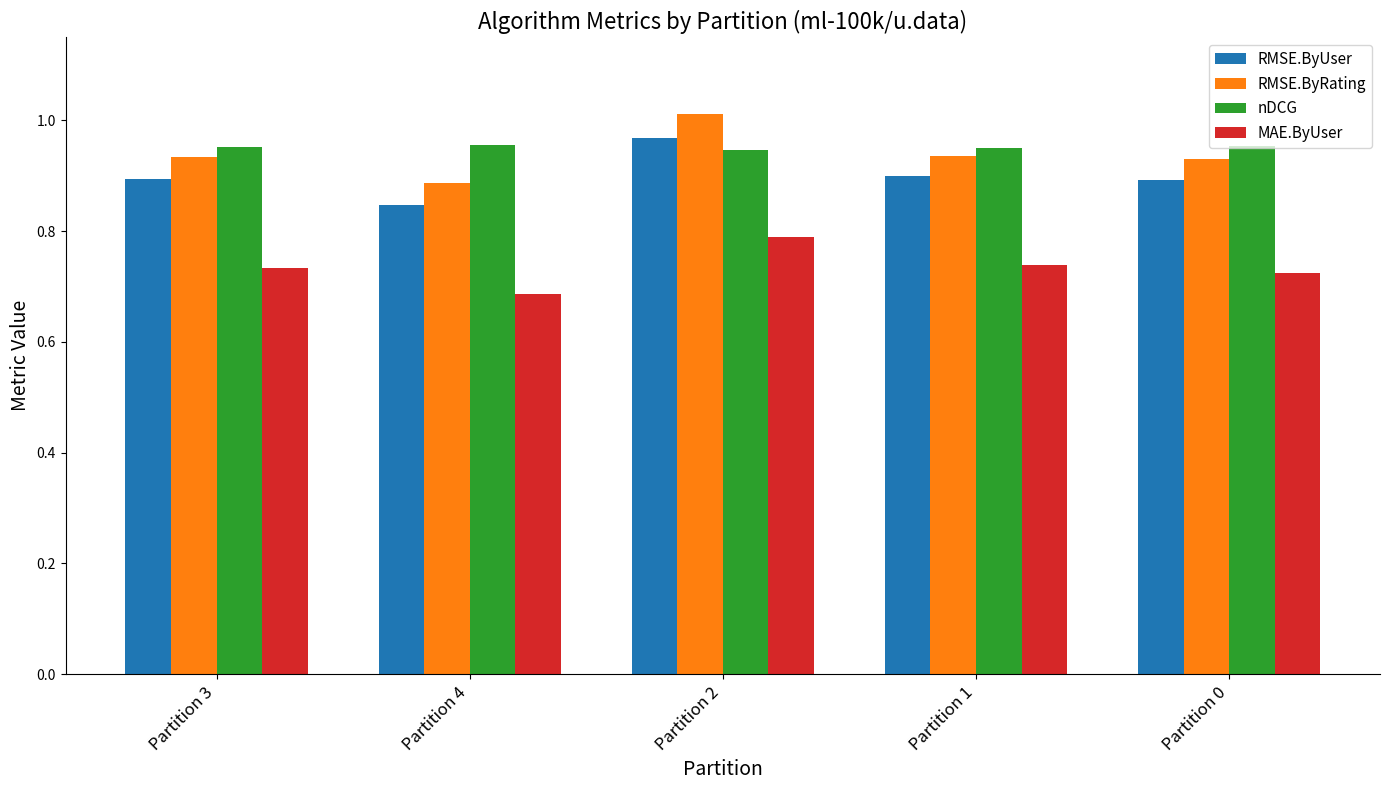

How many MAE.ByUser values are between 0 and 1?

5